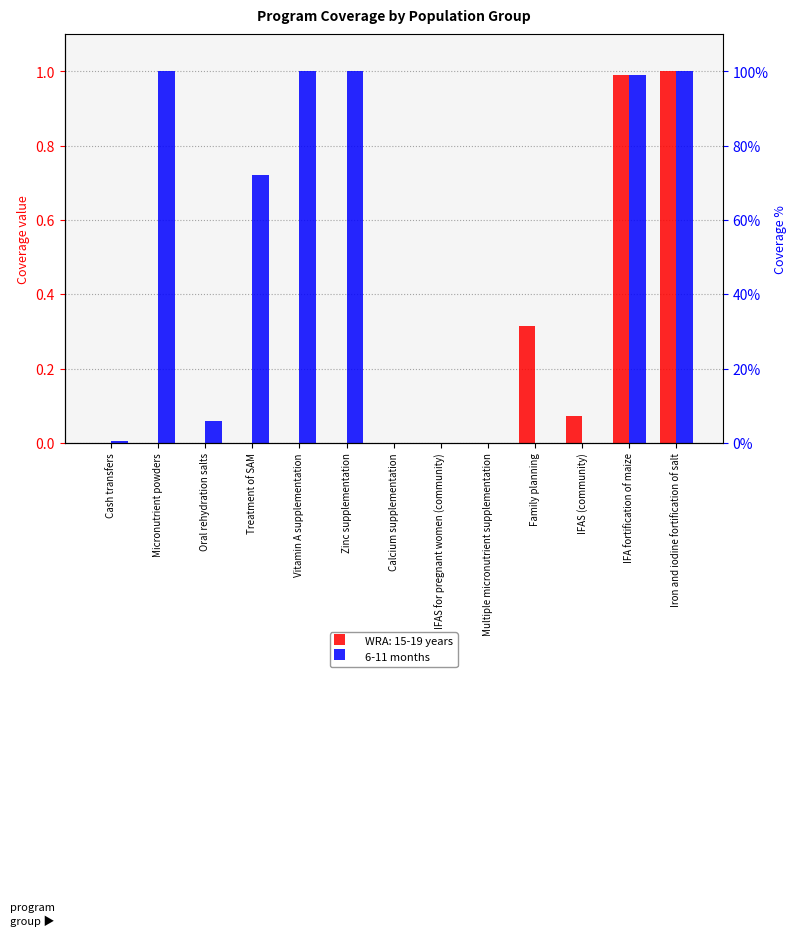

Is it true that the value at Micronutrient powders is 0.4?

False